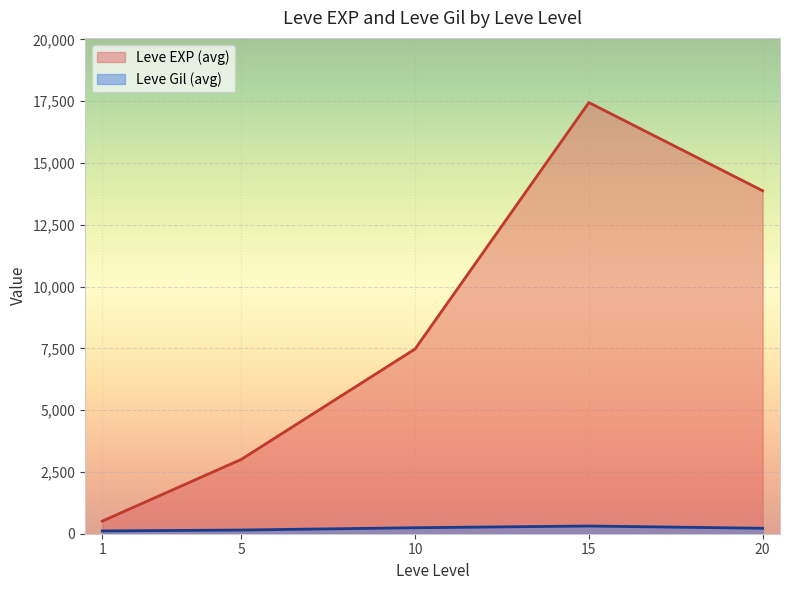

Between 5 and 5, which series saw the biggest shift?

Leve EXP